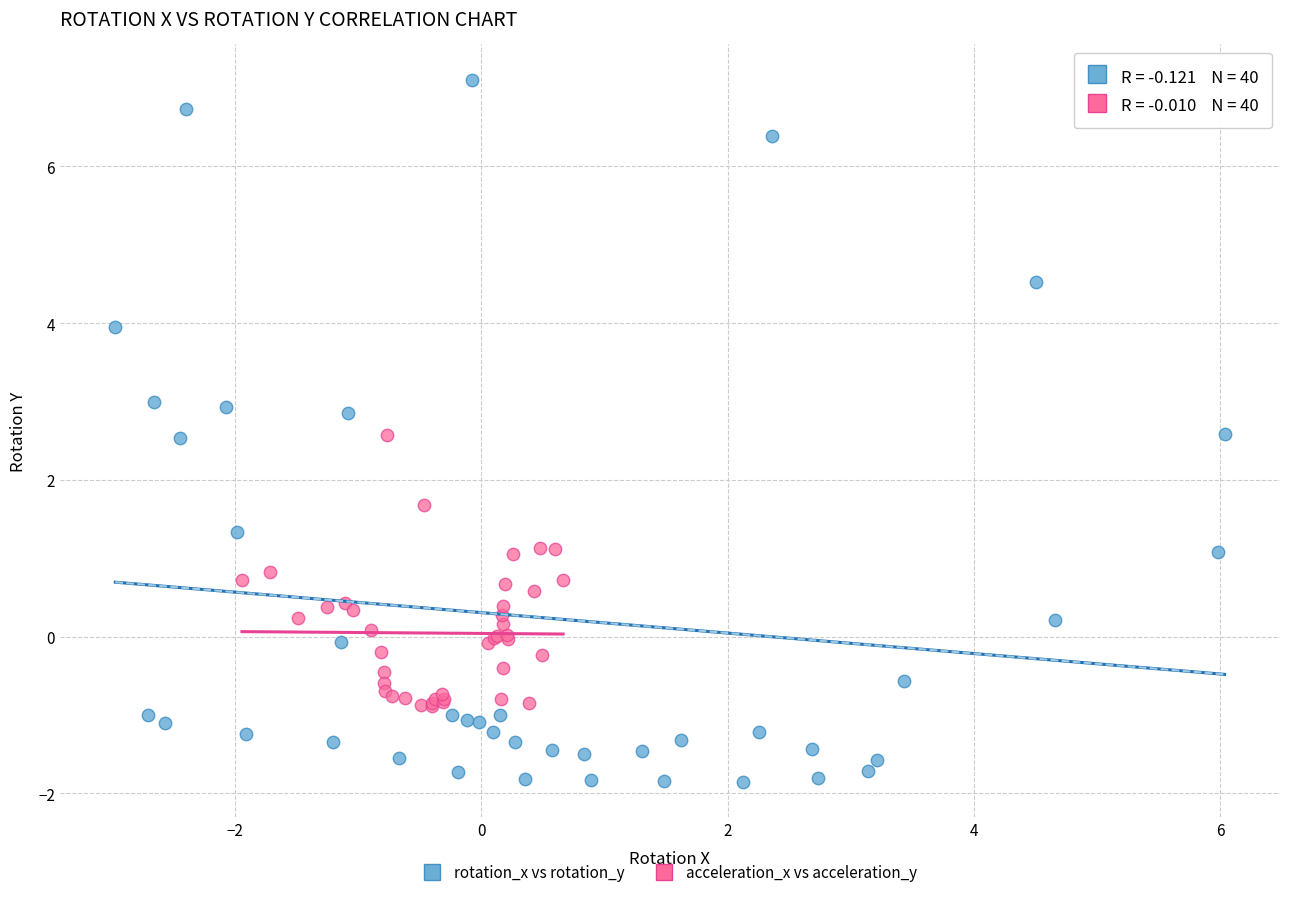

Which series contains the lowest Y value?

rotation_x vs rotation_y